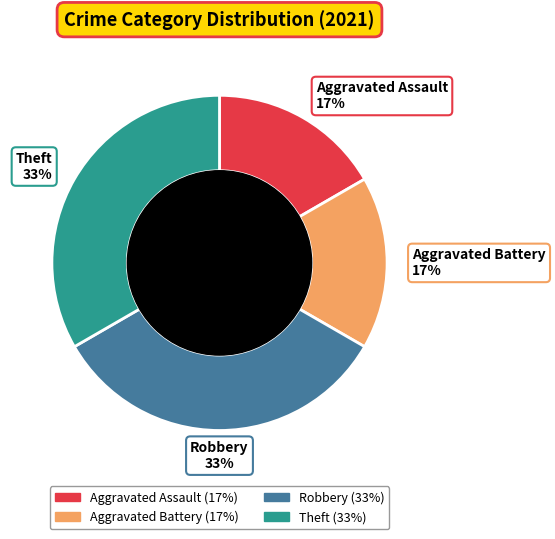

How many segments does this pie chart have?

4